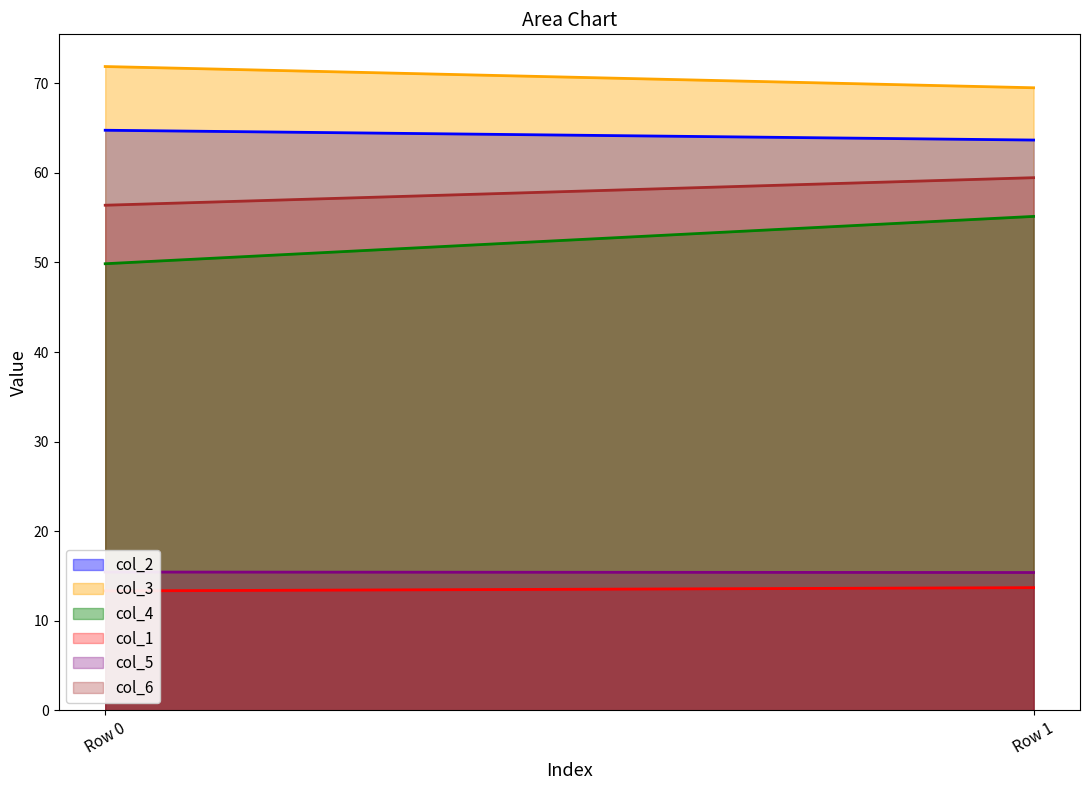

List the labels in order of col_6 value, smallest first.

0, 1